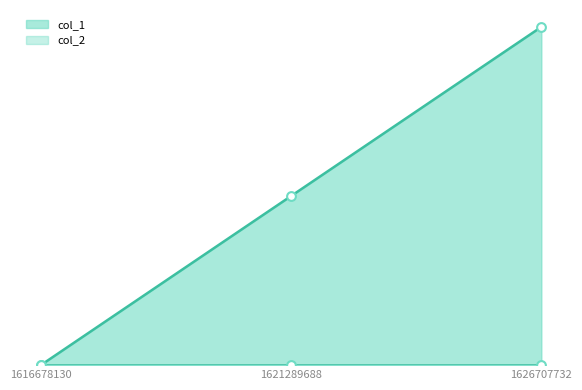

What is the change in value from 1621289688 to 1626707732?

+1